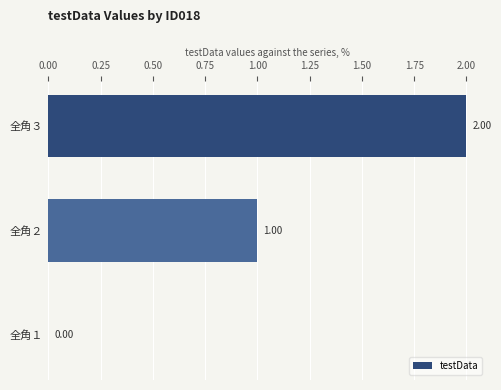

What is the sum of all values?

3